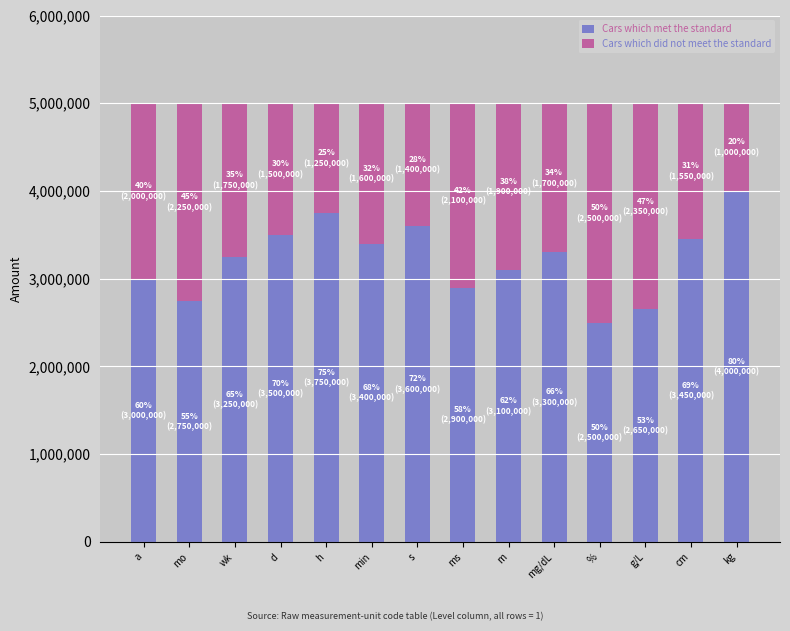

What is the difference between the maximum and second lowest values in the Cars which met the standard series?

1350000